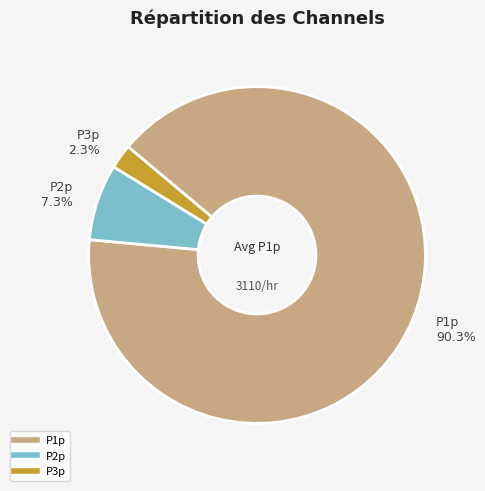

Does any single category account for the majority?

Yes